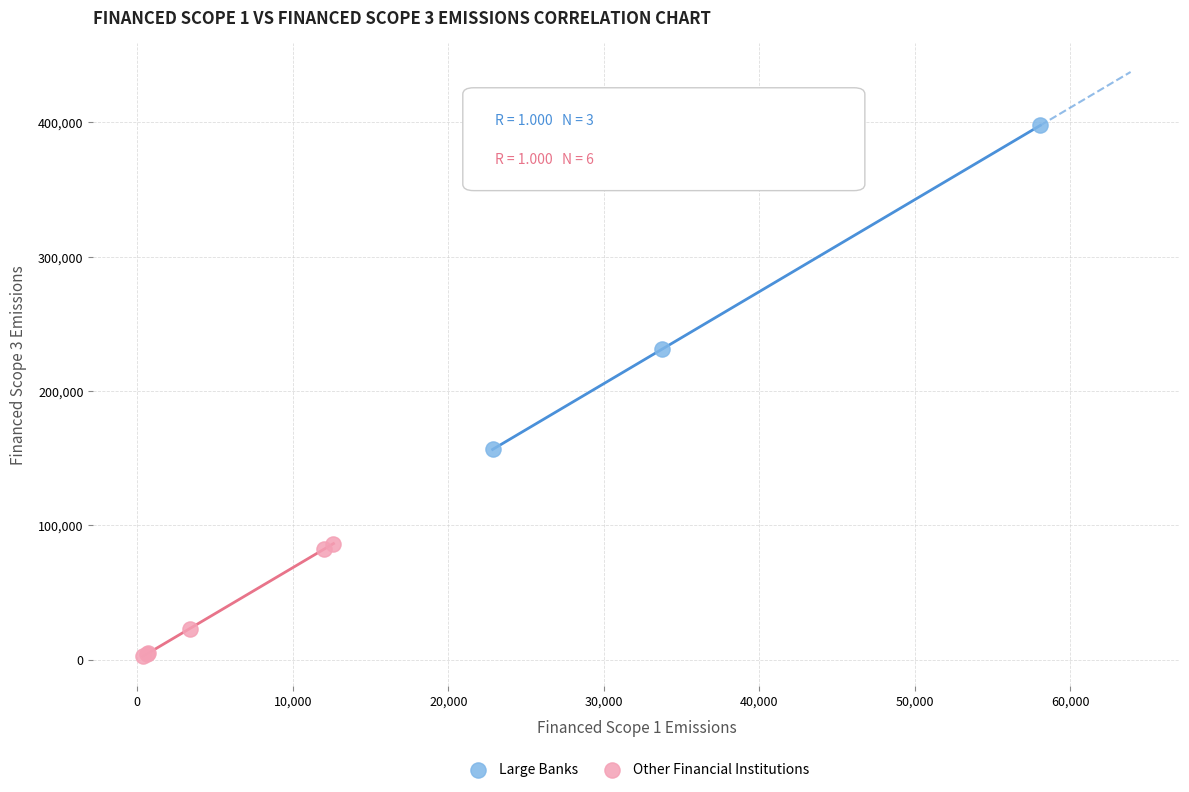

What are all the series names shown in the legend?

Large Banks, Other Financial Institutions